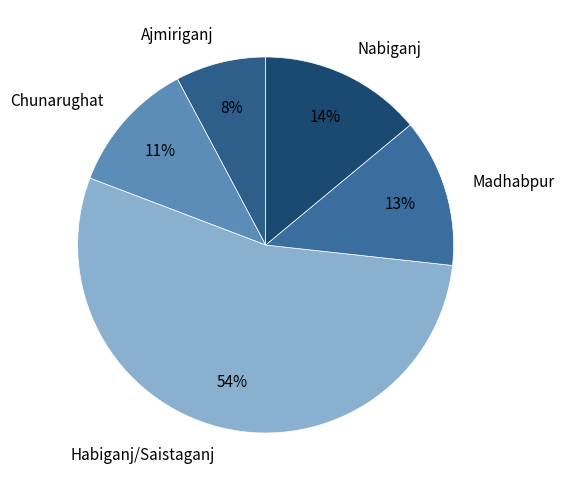

Do Madhabpur and Habiganj/Saistaganj together represent more than half of the pie?

Yes